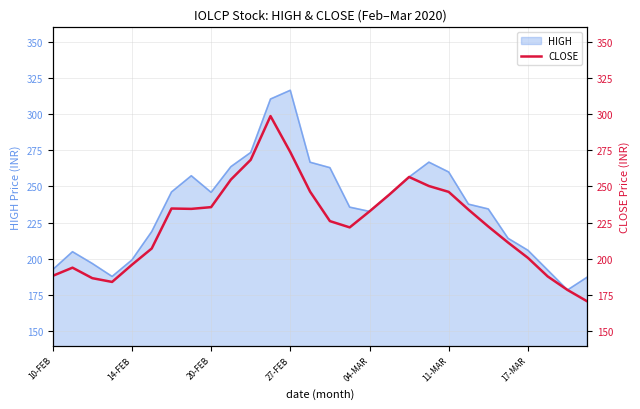

At which label does HIGH reach its peak?

27-FEB